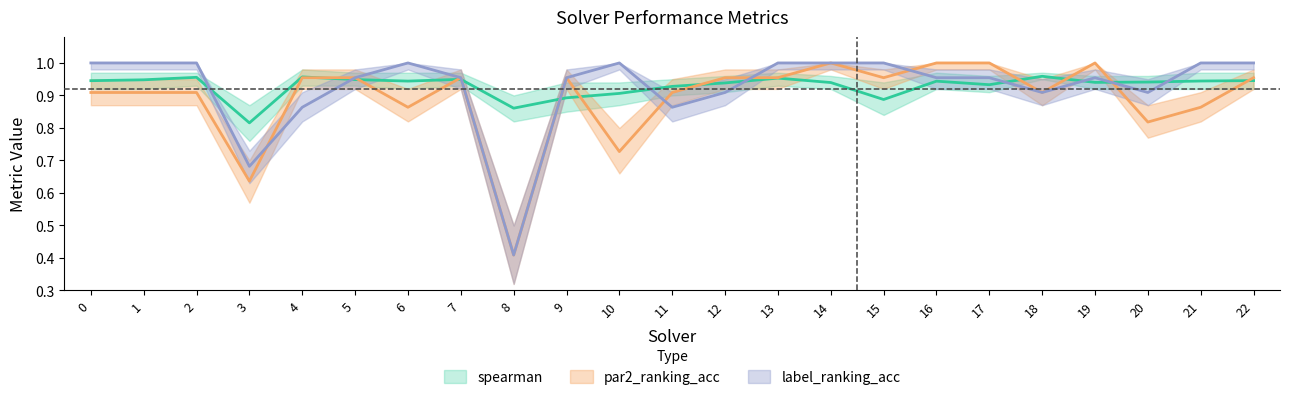

What are all the series names shown in the legend?

spearman, par2_ranking_acc, label_ranking_acc